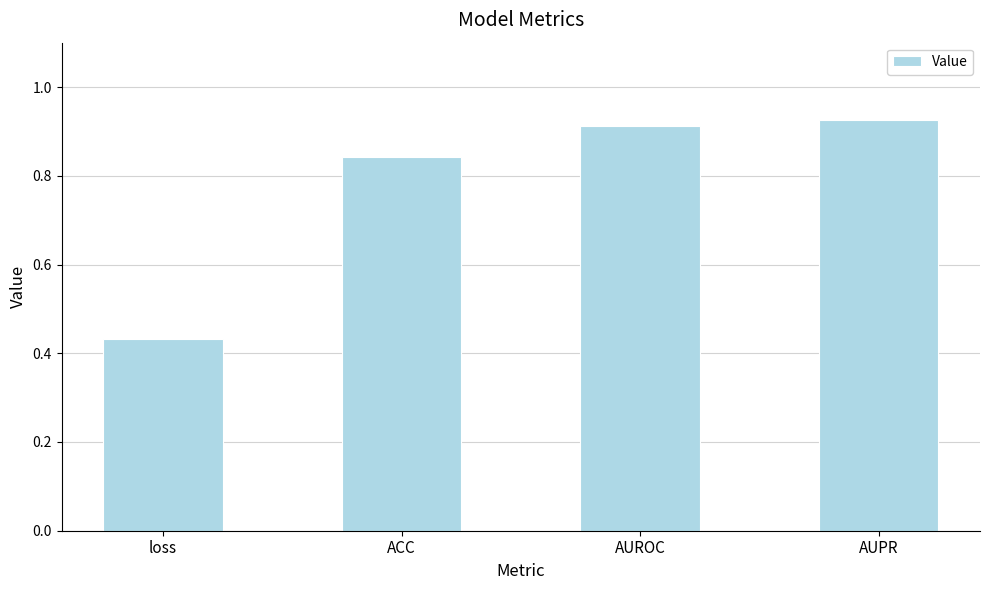

Rank the categories by value from lowest to highest.

loss, ACC, AUROC, AUPR